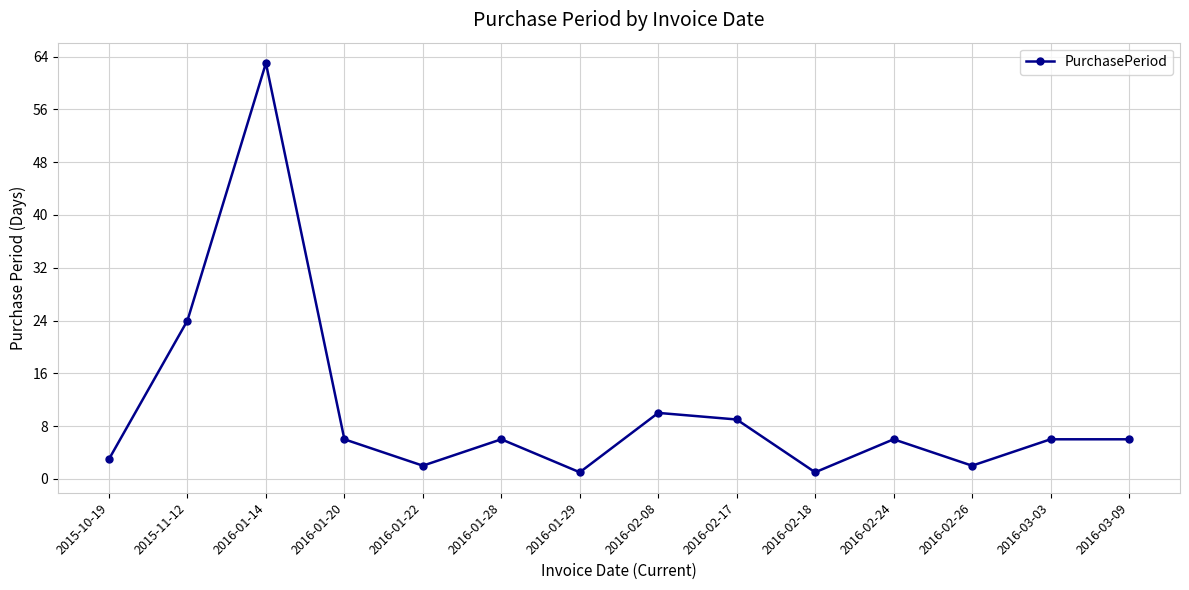

What is the label of the 1st point from the left?

2015-10-19